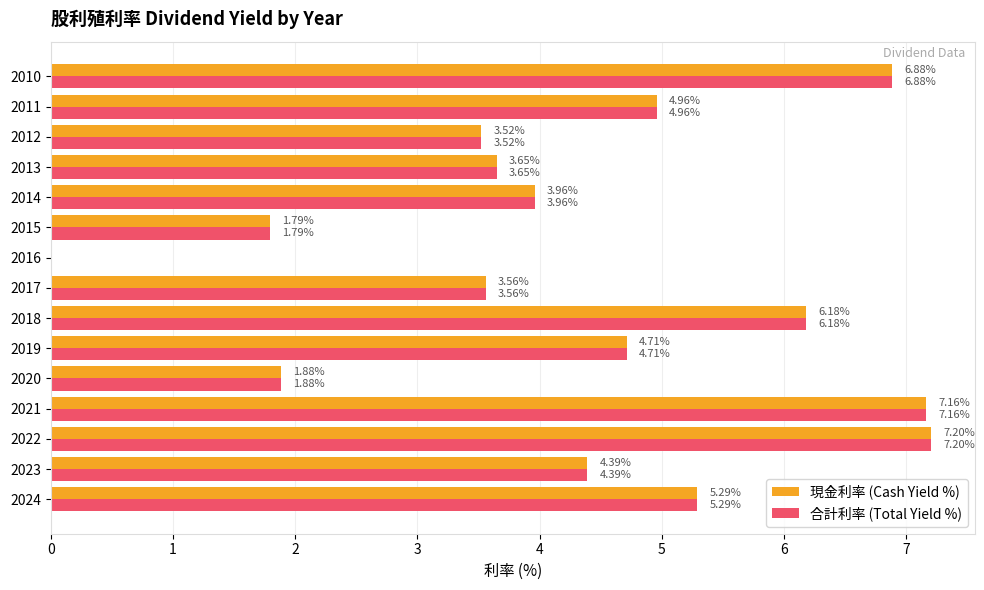

What is the sum of all 現金利率 (Cash Yield %) values?

65.1